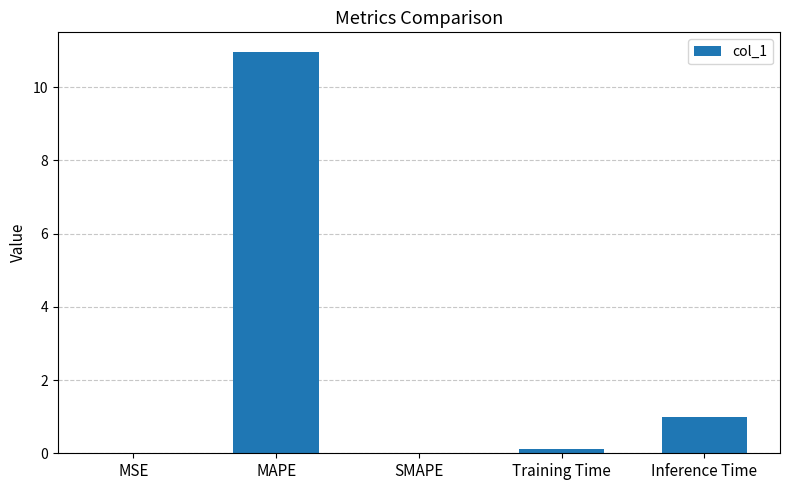

At which category does the chart reach its peak across all series?

MAPE